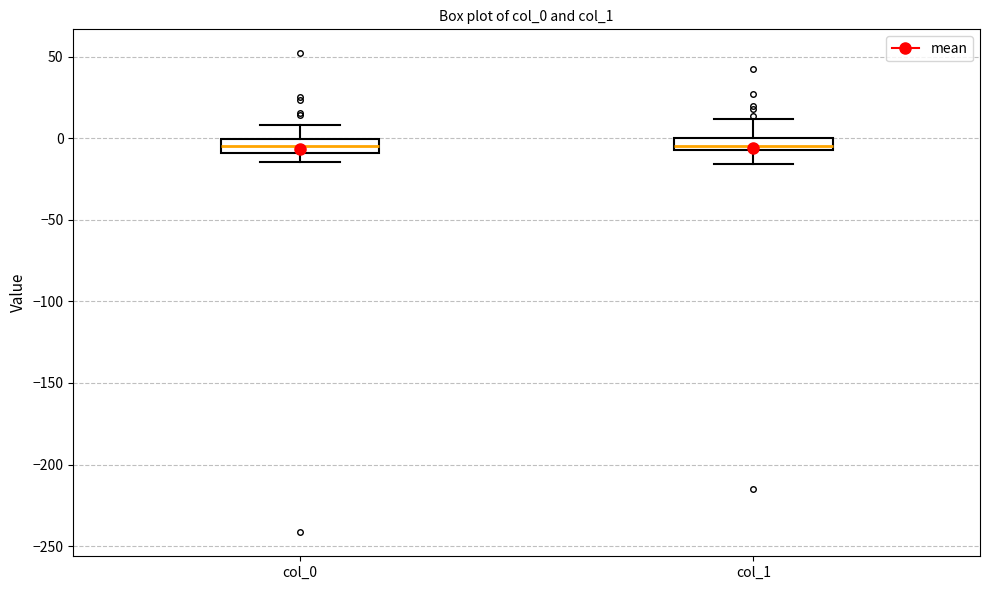

Where is the upper edge of the box for col_0 on the y-axis? The values are not printed on the chart, so give them approximately, as read against the axis.

0